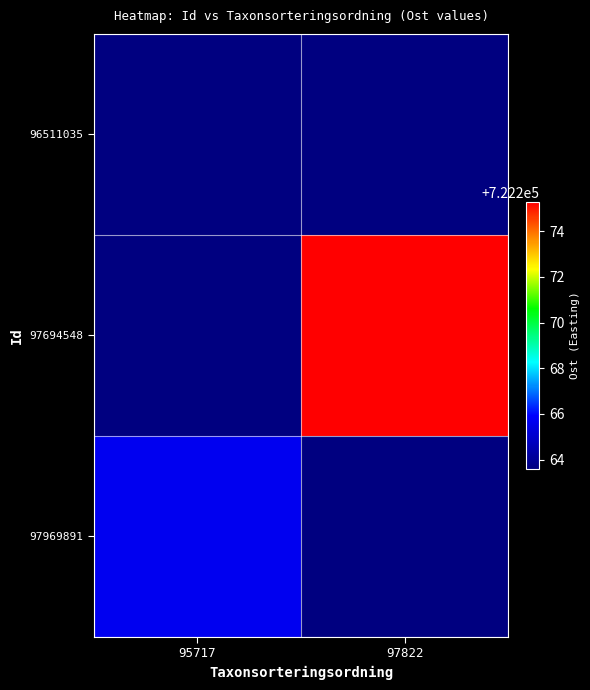

How many data points does each series have?

2